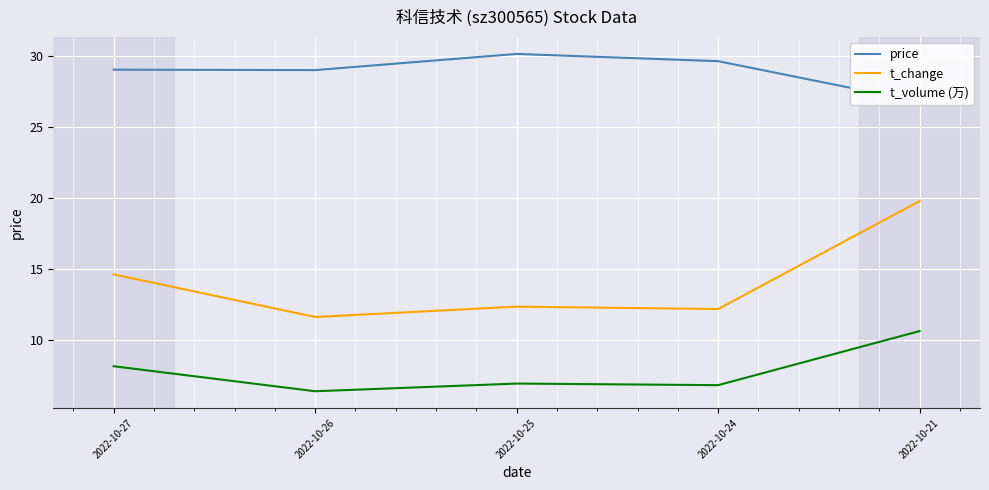

Where does the price series first go above 29?

2022-10-27